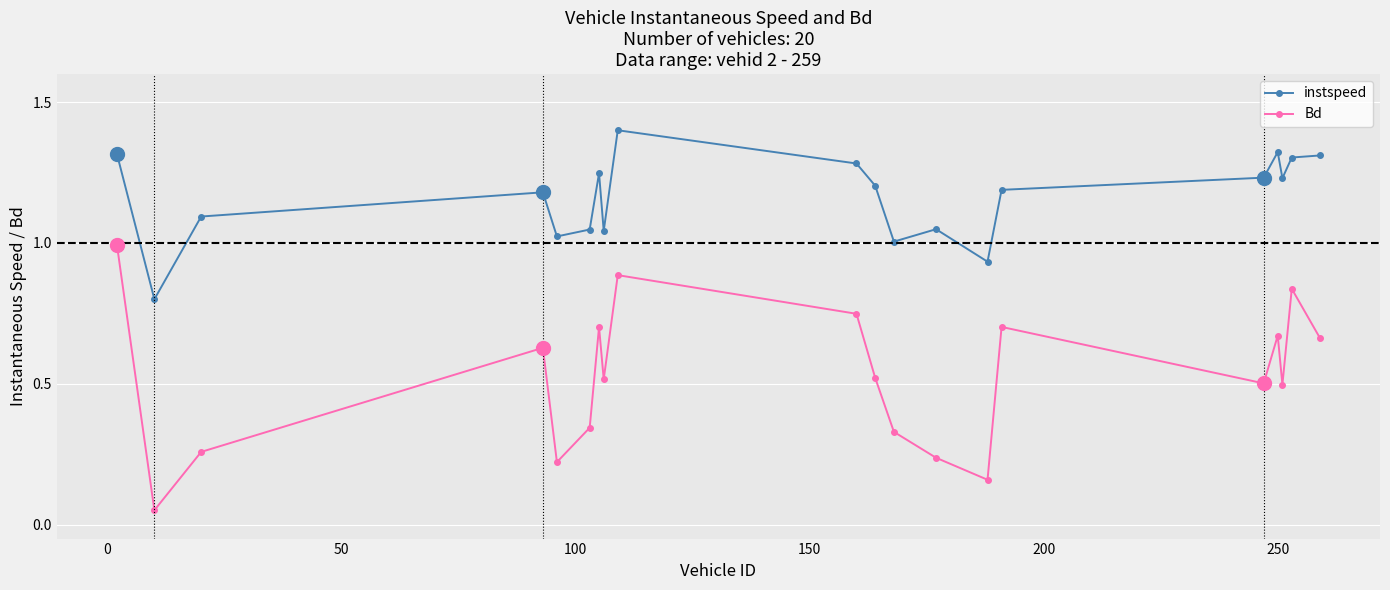

Rank the series by their average value, from highest to lowest.

instspeed, Bd